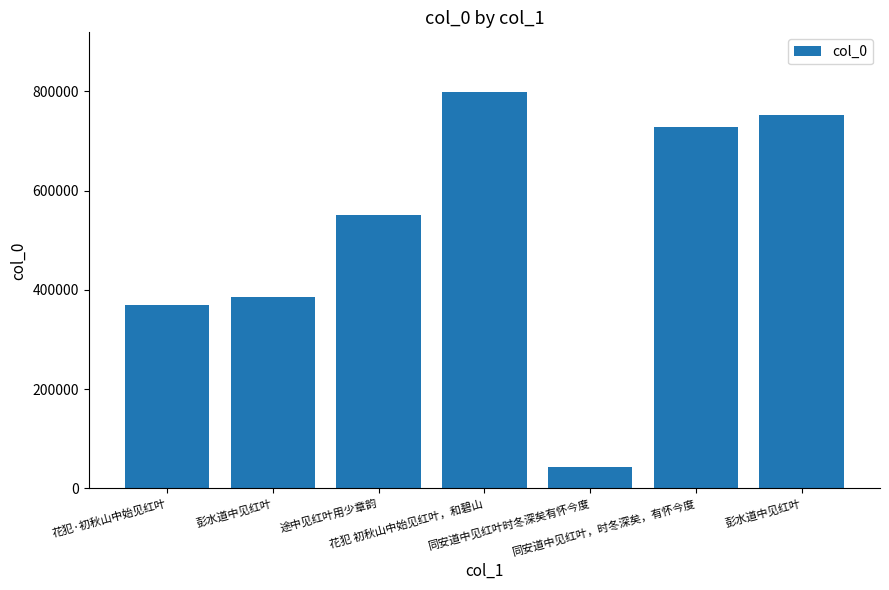

Which category has the highest value across all series?

花犯 初秋山中始见红叶，和碧山